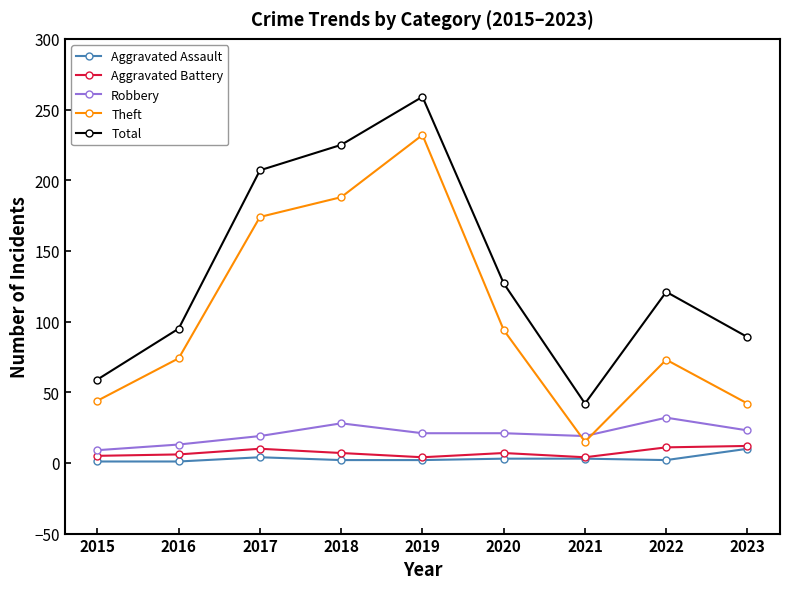

How many interior local peaks does the Total series have?

2